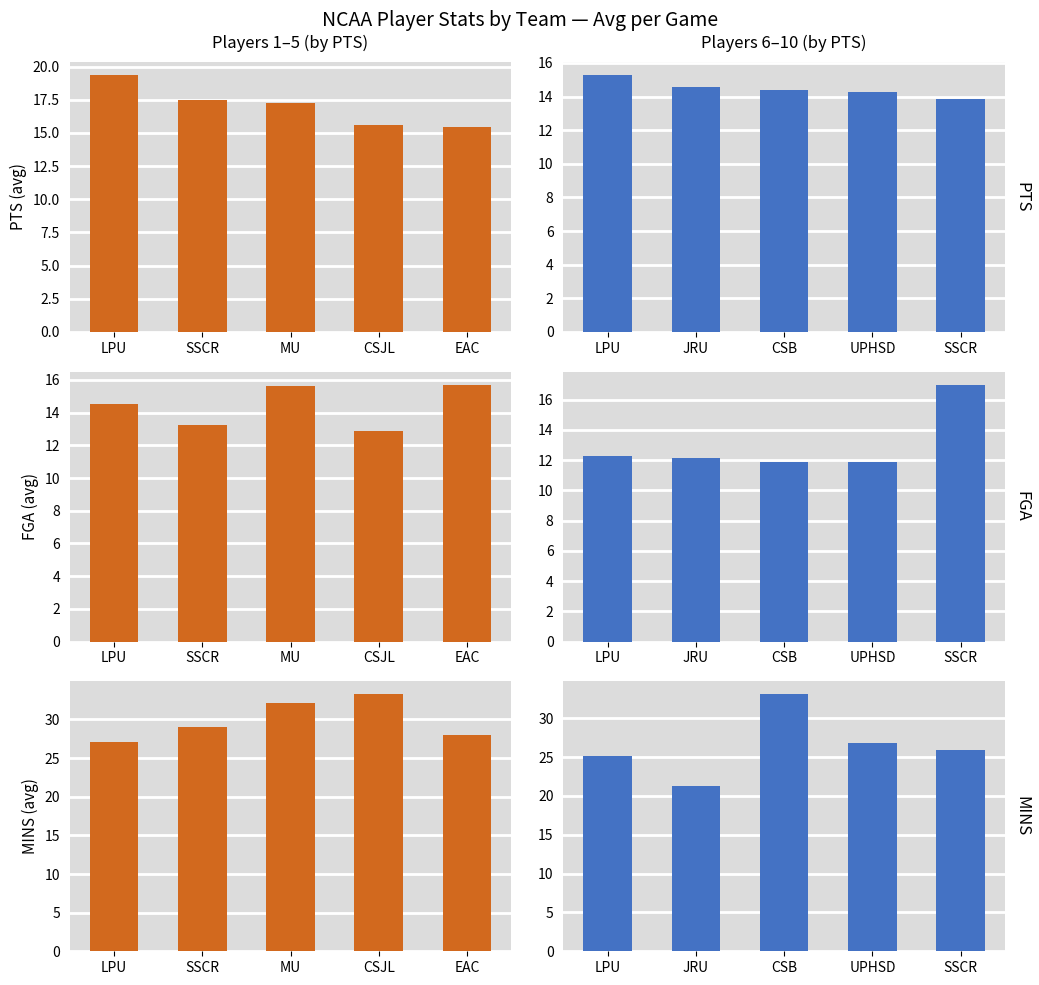

What is the maximum value shown in the chart?

33.1